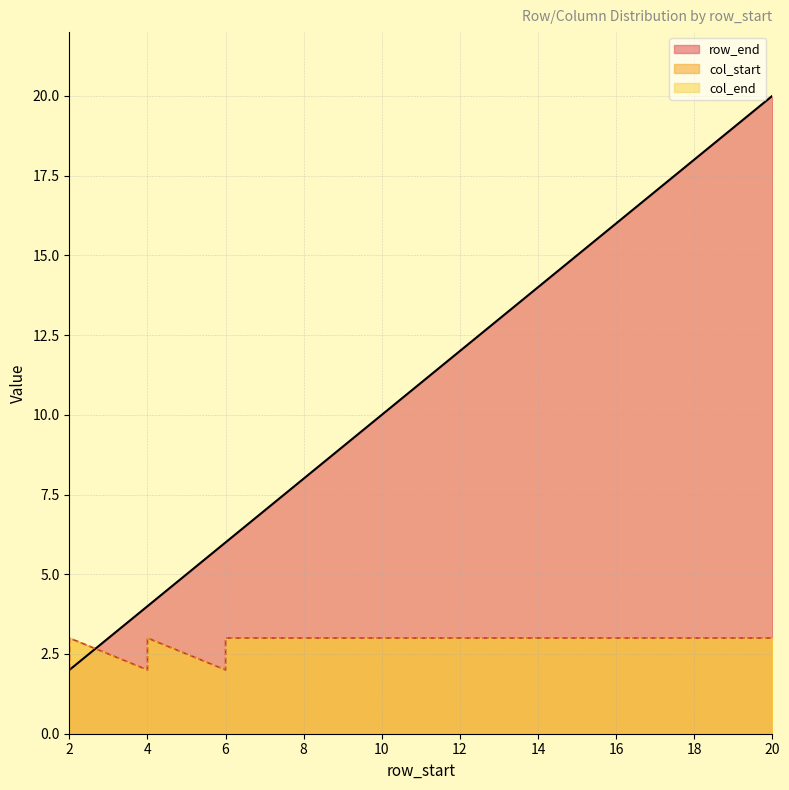

How many intersections are there between col_end and row_end?

1